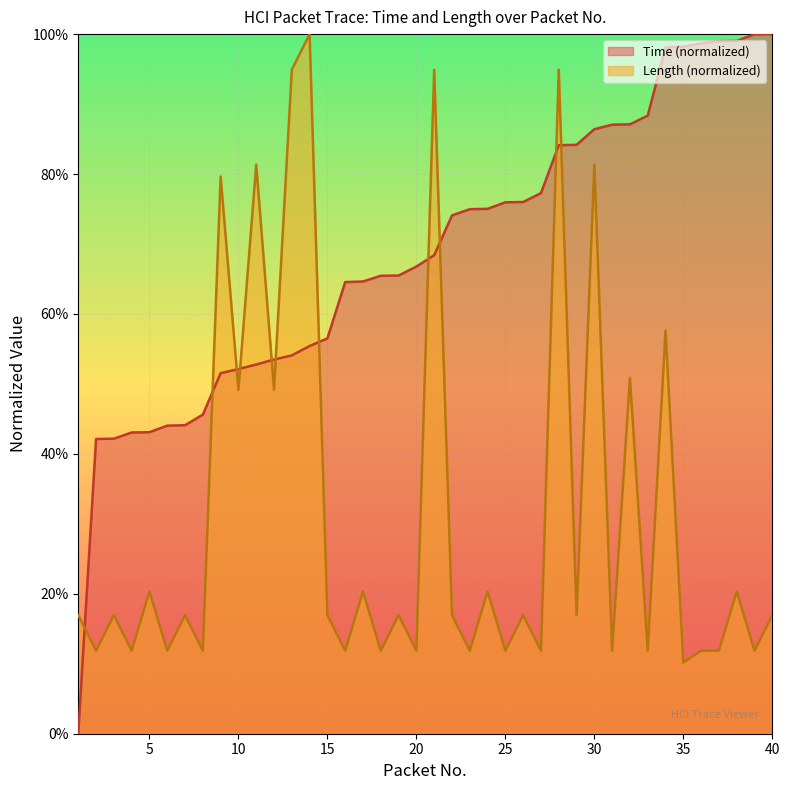

Which series has the widest spread of values?

Time (normalized)